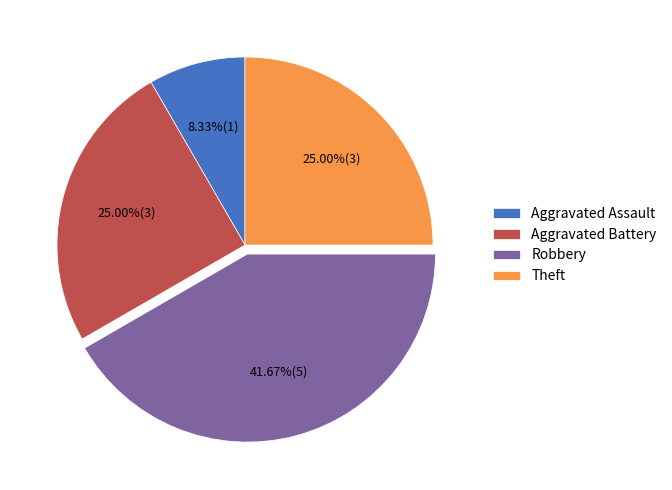

Which category has the smallest portion of the pie?

Aggravated Assault